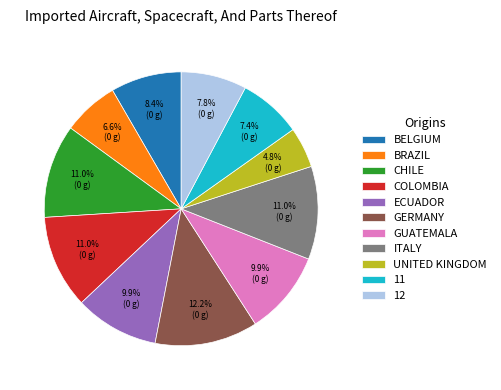

How many segments does this pie chart have?

11